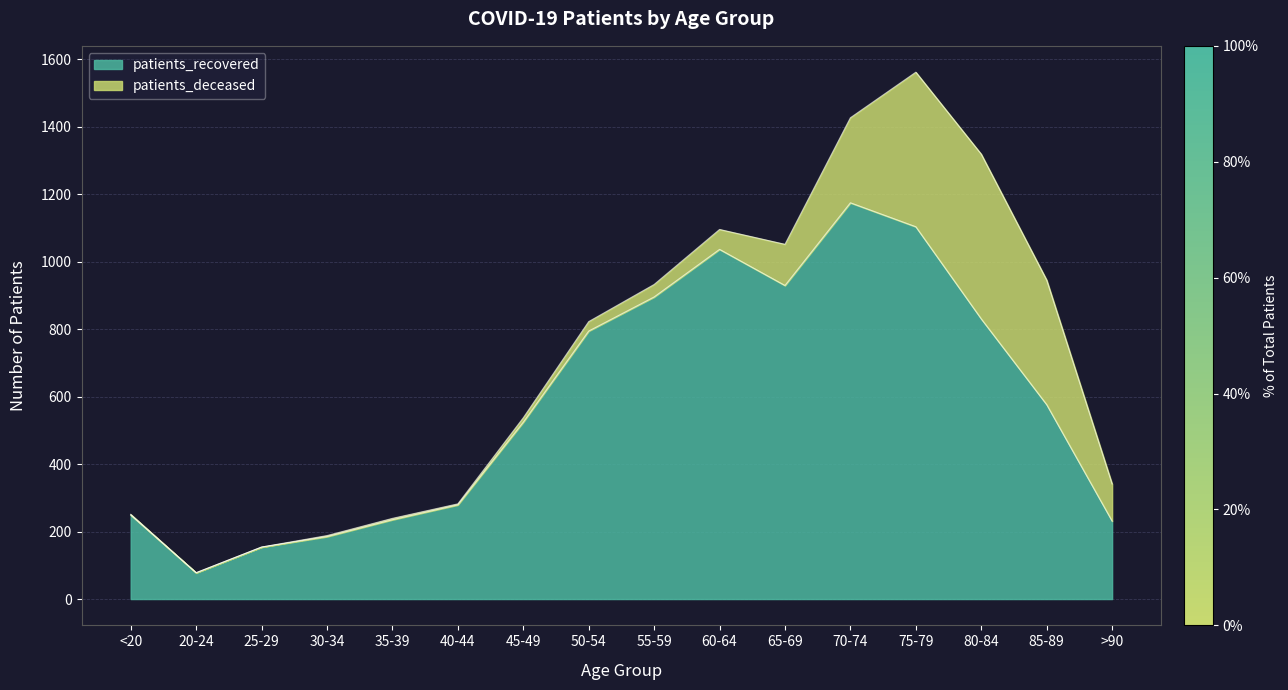

Count the number of values greater than 576.

7